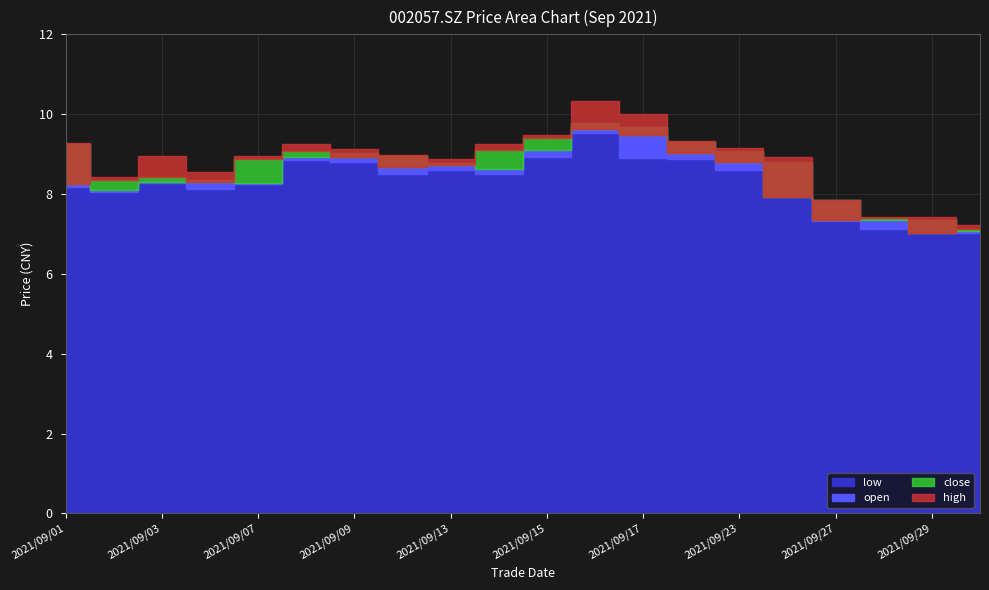

What is the approximate value of low at 2021/09/02?

8.0